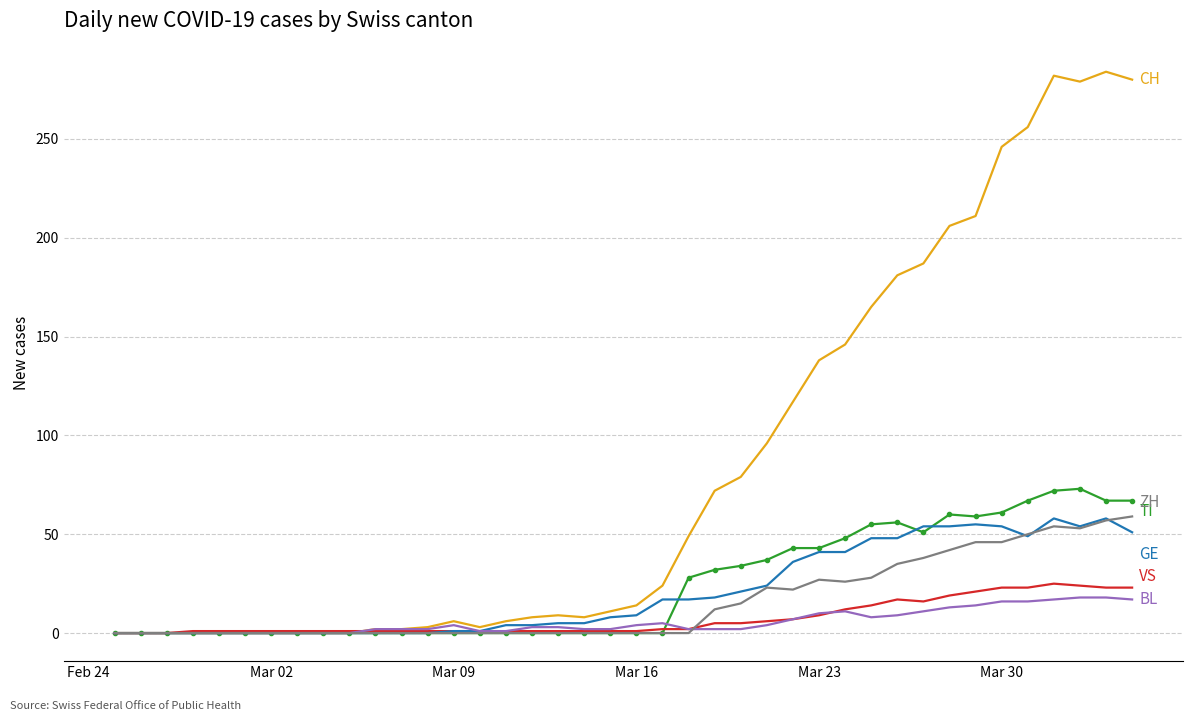

What is the maximum value shown in the chart?

284